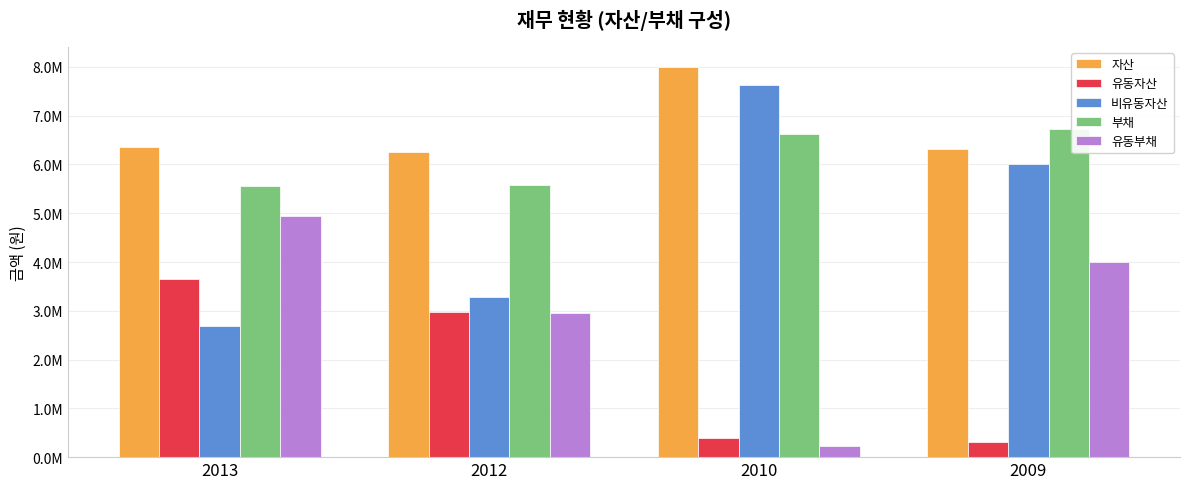

What are all the series names shown in the legend?

자산, 유동자산, 비유동자산, 부채, 유동부채